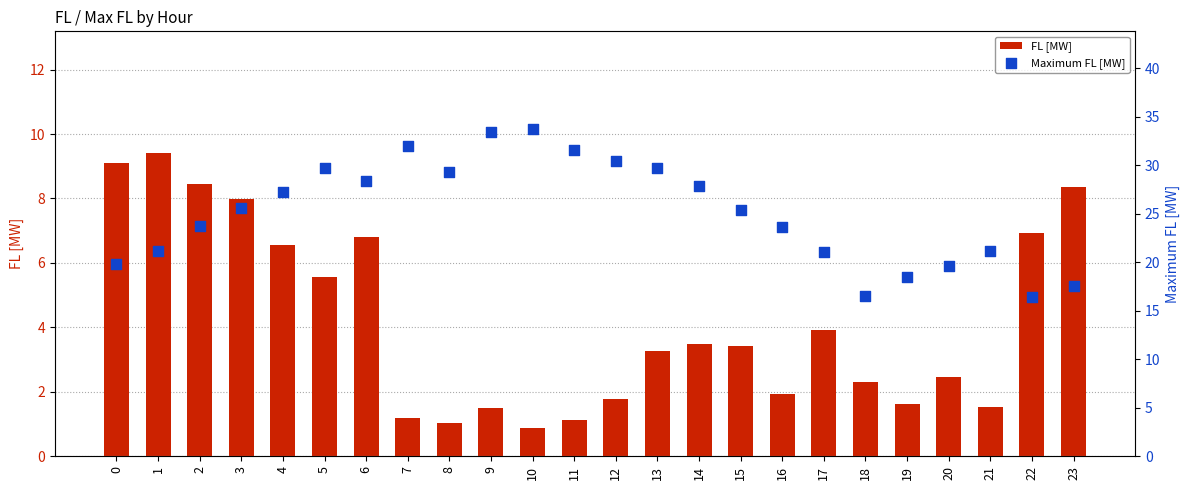

Is the value of FL [MW] at 10 greater than the value of Maximum FL [MW] at 15?

No